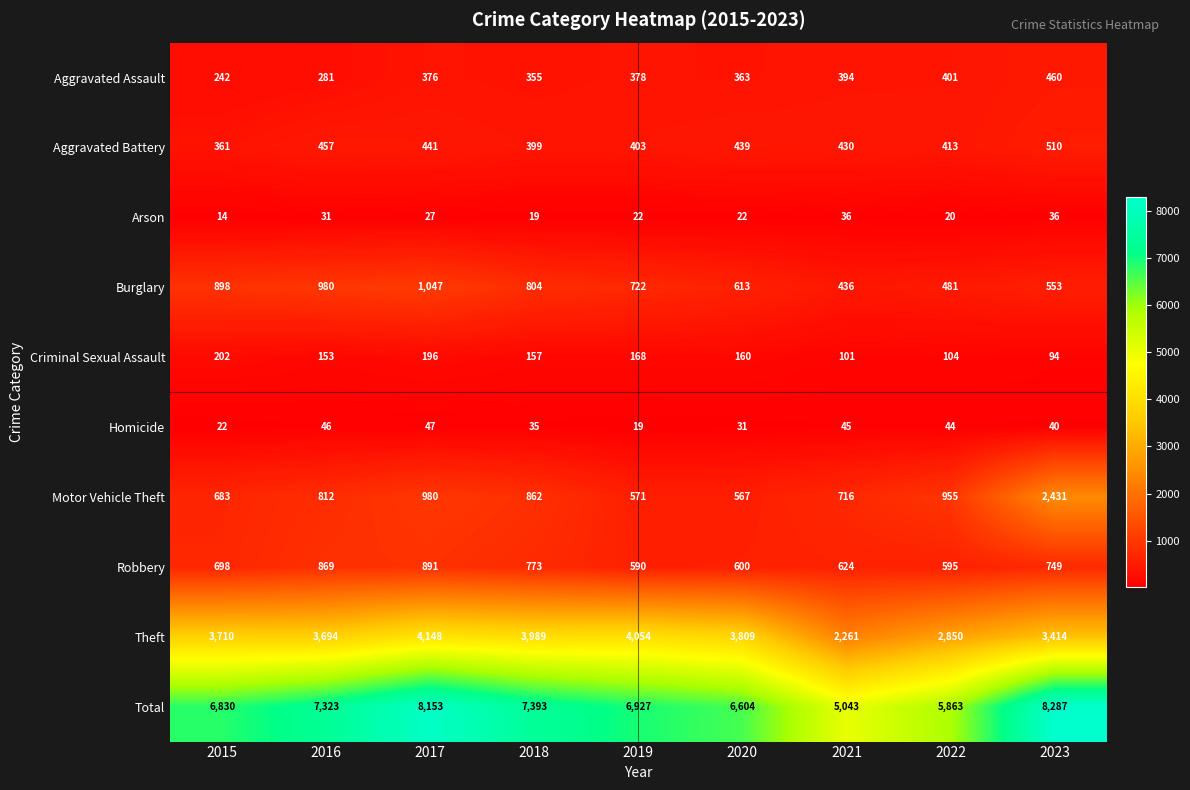

Where is Burglary nearest to the value 741?

2019